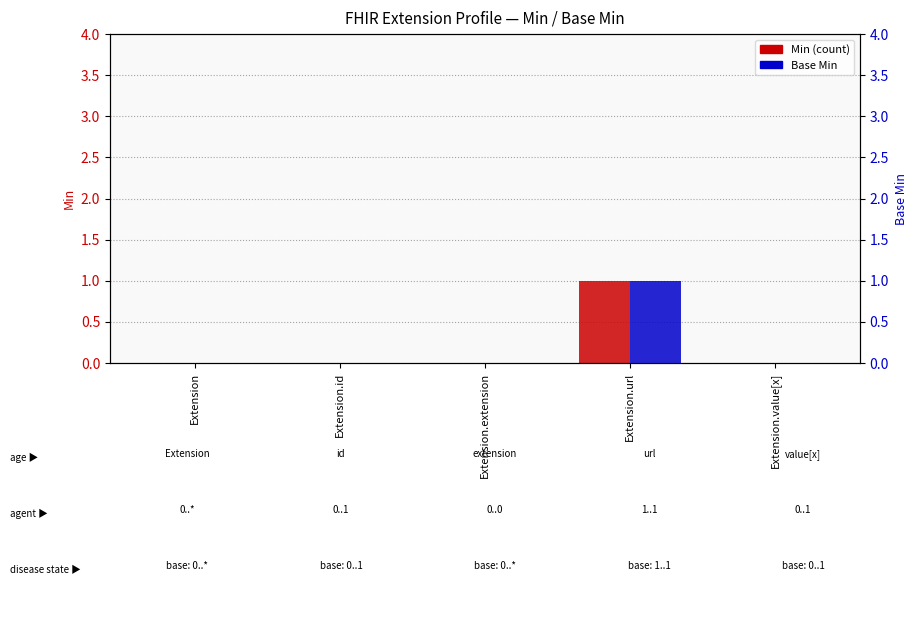

How many bars are there in each group?

2